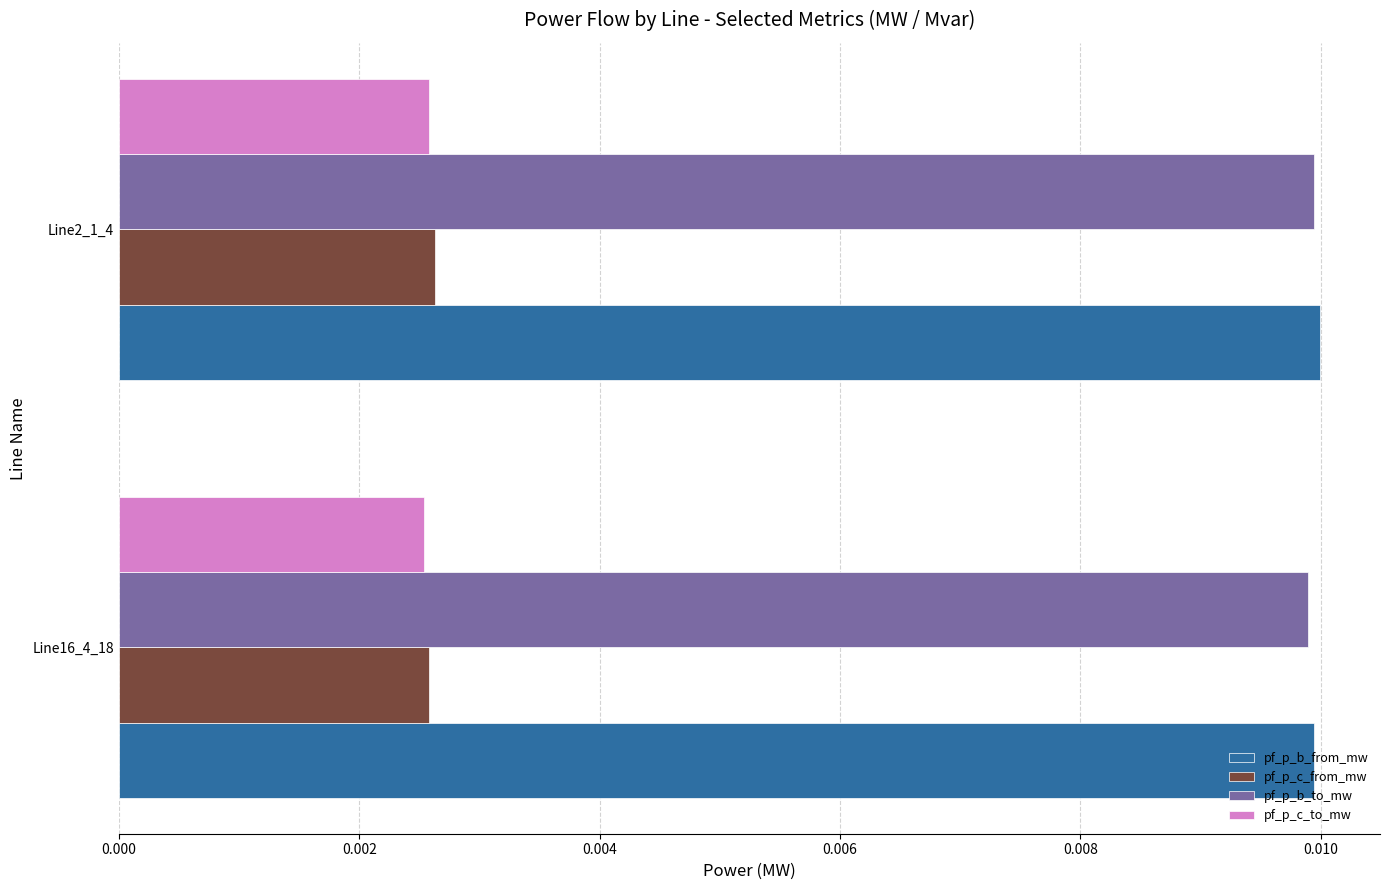

What are all the series names shown in the legend?

pf_p_b_from_mw, pf_p_c_from_mw, pf_p_b_to_mw, pf_p_c_to_mw